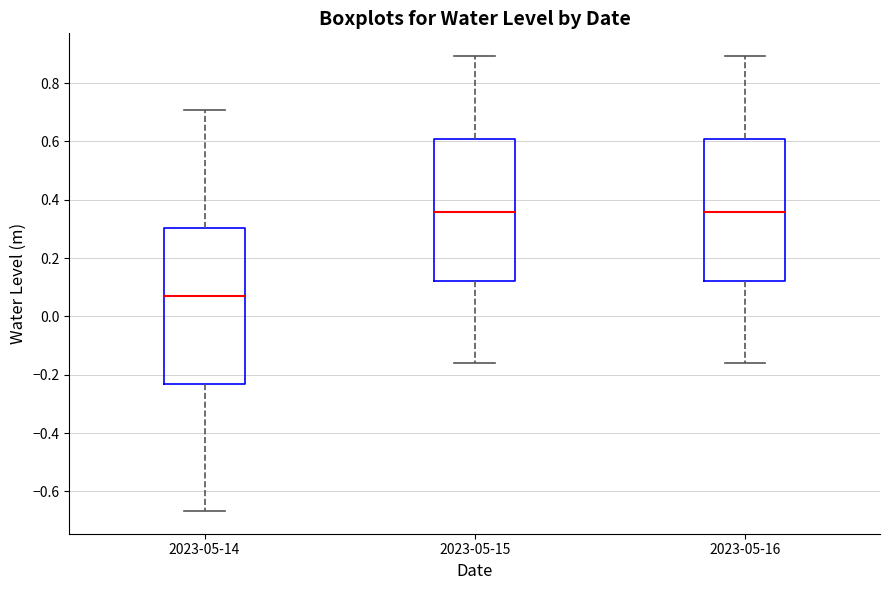

Reading left to right, read every box against the y-axis: the position of its median line, the range the box covers, and the ends of its whiskers. The values are not printed on the chart, so give them approximately, as read against the axis.

2023-05-14: median 0.06, box -0.24 to 0.30, whiskers -0.66 to 0.70
2023-05-15: median 0.36, box 0.12 to 0.60, whiskers -0.16 to 0.90
2023-05-16: median 0.36, box 0.12 to 0.60, whiskers -0.16 to 0.90